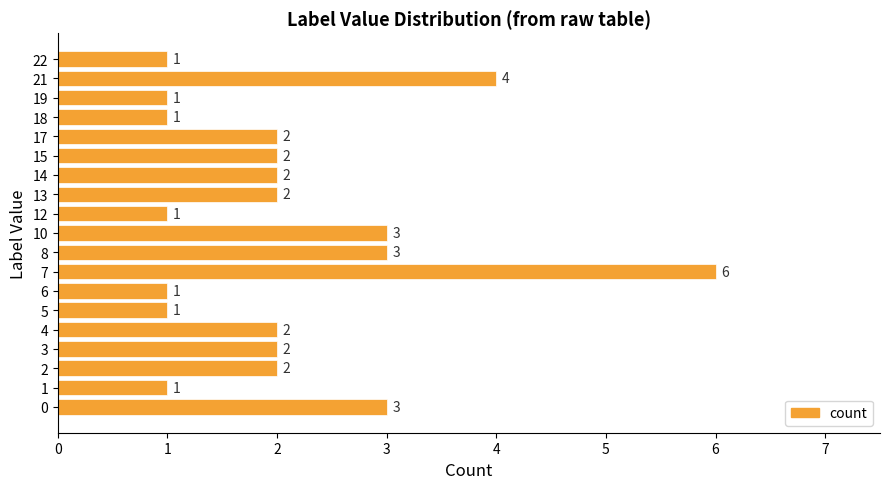

How many values are below 2?

7